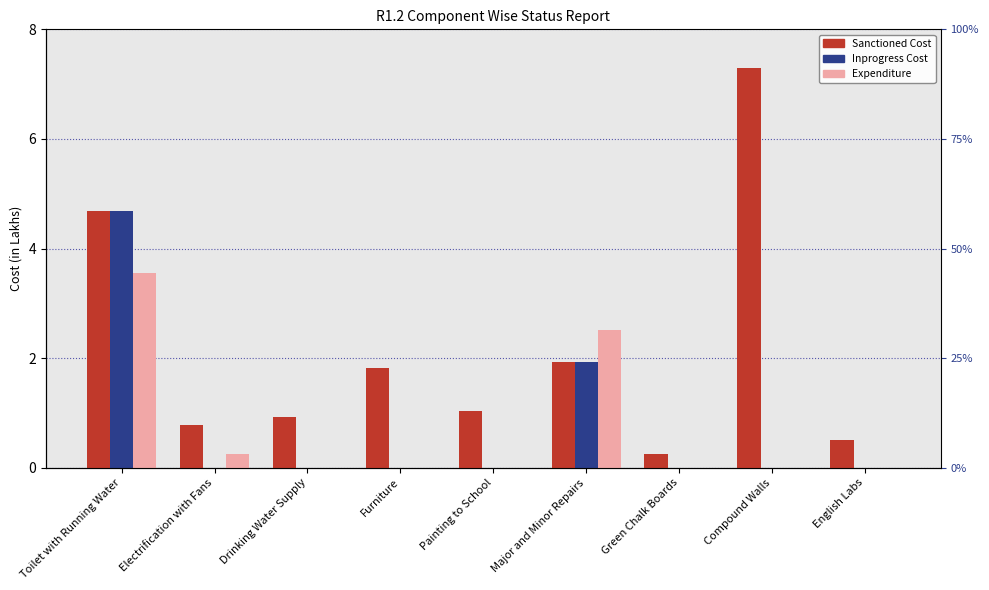

What is the average value of the Expenditure series?

0.7